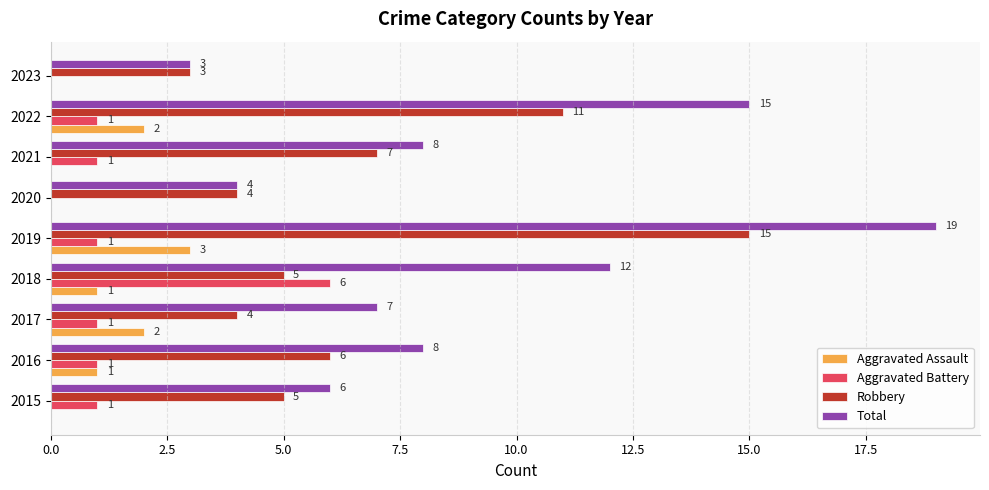

At which label does Aggravated Assault reach its peak?

2019